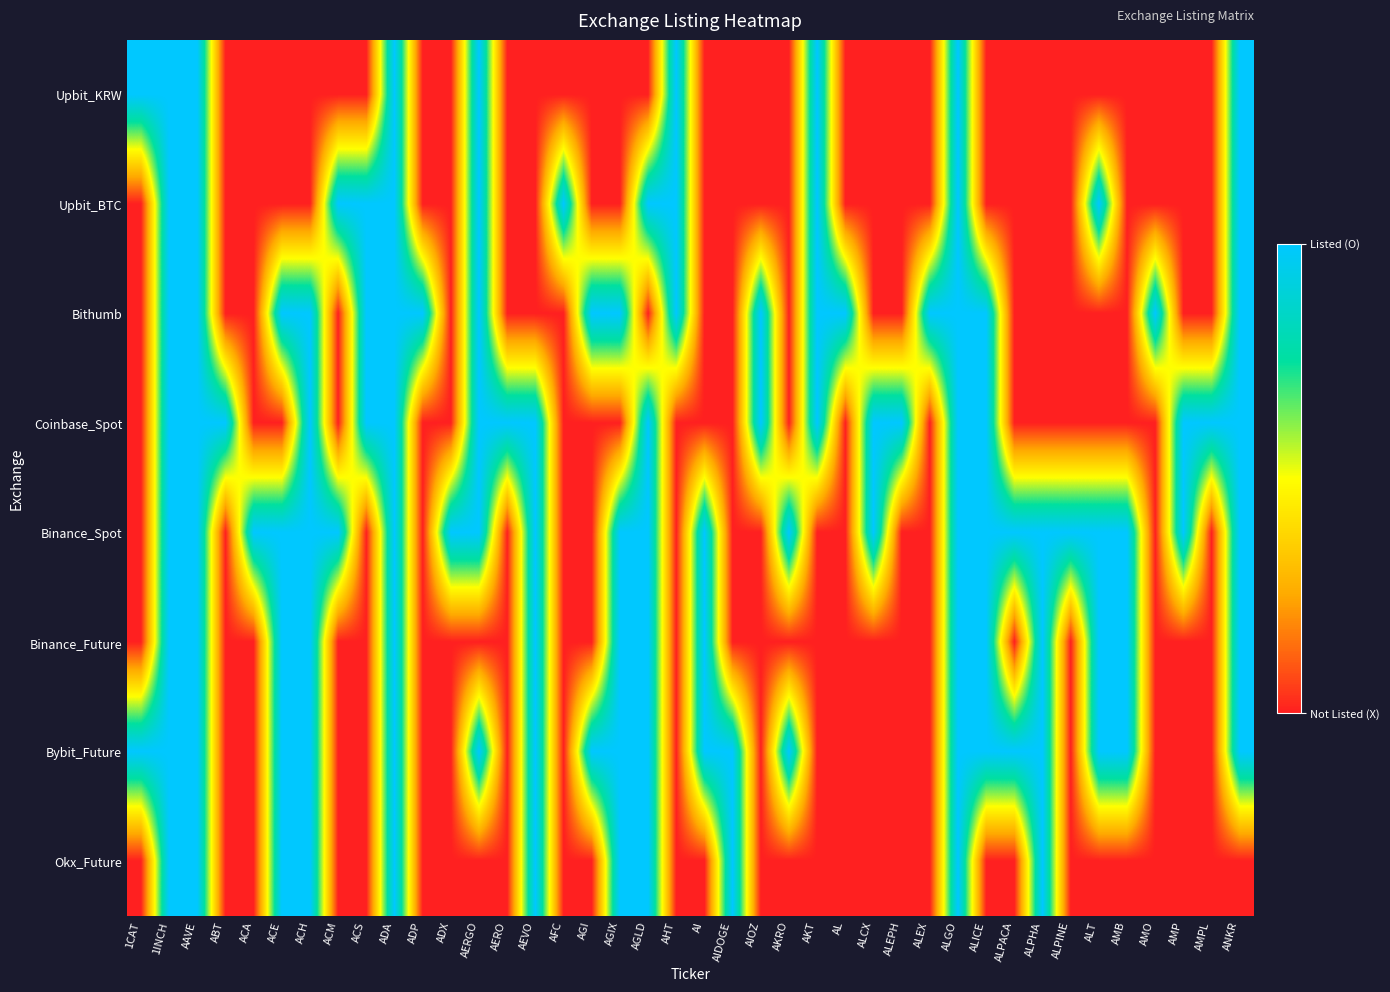

Reading left to right, list all the values displayed in this chart.

Upbit_KRW: 1CAT=1	1INCH=1	AAVE=1	ABT=0	ACA=0	ACE=0	ACH=0	ACM=0	ACS=0	ADA=1	ADP=0	ADX=0	AERGO=1	AERO=0	AEVO=0	AFC=0	AGI=0	AGIX=0	AGLD=0	AHT=1	AI=0	AIDOGE=0	AIOZ=0	AKRO=0	AKT=1	AL=0	ALCX=0	ALEPH=0	ALEX=0	ALGO=1	ALICE=0	ALPACA=0	ALPHA=0	ALPINE=0	ALT=0	AMB=0	AMO=0	AMP=0	AMPL=0	ANKR=1
Upbit_BTC: 1CAT=0	1INCH=1	AAVE=1	ABT=0	ACA=0	ACE=0	ACH=0	ACM=1	ACS=1	ADA=1	ADP=0	ADX=0	AERGO=1	AERO=0	AEVO=0	AFC=1	AGI=0	AGIX=0	AGLD=1	AHT=1	AI=0	AIDOGE=0	AIOZ=0	AKRO=0	AKT=1	AL=0	ALCX=0	ALEPH=0	ALEX=0	ALGO=1	ALICE=0	ALPACA=0	ALPHA=0	ALPINE=0	ALT=1	AMB=0	AMO=0	AMP=0	AMPL=0	ANKR=1
Bithumb: 1CAT=0	1INCH=1	AAVE=1	ABT=0	ACA=0	ACE=1	ACH=1	ACM=0	ACS=1	ADA=1	ADP=1	ADX=0	AERGO=1	AERO=0	AEVO=0	AFC=0	AGI=1	AGIX=1	AGLD=0	AHT=1	AI=0	AIDOGE=0	AIOZ=1	AKRO=0	AKT=1	AL=1	ALCX=0	ALEPH=0	ALEX=1	ALGO=1	ALICE=1	ALPACA=0	ALPHA=0	ALPINE=0	ALT=0	AMB=0	AMO=1	AMP=0	AMPL=0	ANKR=1
Coinbase_Spot: 1CAT=0	1INCH=1	AAVE=1	ABT=1	ACA=0	ACE=0	ACH=1	ACM=0	ACS=1	ADA=1	ADP=0	ADX=0	AERGO=1	AERO=1	AEVO=1	AFC=0	AGI=0	AGIX=0	AGLD=1	AHT=0	AI=0	AIDOGE=0	AIOZ=1	AKRO=0	AKT=1	AL=0	ALCX=1	ALEPH=1	ALEX=0	ALGO=1	ALICE=1	ALPACA=0	ALPHA=0	ALPINE=0	ALT=0	AMB=0	AMO=0	AMP=1	AMPL=1	ANKR=1
Binance_Spot: 1CAT=0	1INCH=1	AAVE=1	ABT=0	ACA=1	ACE=1	ACH=1	ACM=1	ACS=0	ADA=1	ADP=0	ADX=1	AERGO=1	AERO=0	AEVO=1	AFC=0	AGI=0	AGIX=1	AGLD=1	AHT=0	AI=1	AIDOGE=0	AIOZ=0	AKRO=1	AKT=0	AL=0	ALCX=1	ALEPH=0	ALEX=0	ALGO=1	ALICE=1	ALPACA=1	ALPHA=1	ALPINE=1	ALT=1	AMB=1	AMO=0	AMP=1	AMPL=0	ANKR=1
Binance_Future: 1CAT=0	1INCH=1	AAVE=1	ABT=0	ACA=0	ACE=1	ACH=1	ACM=0	ACS=0	ADA=1	ADP=0	ADX=0	AERGO=0	AERO=0	AEVO=1	AFC=0	AGI=0	AGIX=1	AGLD=1	AHT=0	AI=1	AIDOGE=0	AIOZ=0	AKRO=0	AKT=0	AL=0	ALCX=0	ALEPH=0	ALEX=0	ALGO=1	ALICE=1	ALPACA=0	ALPHA=1	ALPINE=0	ALT=1	AMB=1	AMO=0	AMP=0	AMPL=0	ANKR=1
Bybit_Future: 1CAT=1	1INCH=1	AAVE=1	ABT=0	ACA=0	ACE=1	ACH=1	ACM=0	ACS=0	ADA=1	ADP=0	ADX=0	AERGO=1	AERO=0	AEVO=1	AFC=0	AGI=1	AGIX=1	AGLD=1	AHT=0	AI=1	AIDOGE=1	AIOZ=0	AKRO=1	AKT=0	AL=0	ALCX=0	ALEPH=0	ALEX=0	ALGO=1	ALICE=1	ALPACA=1	ALPHA=1	ALPINE=0	ALT=1	AMB=1	AMO=0	AMP=0	AMPL=0	ANKR=1
Okx_Future: 1CAT=0	1INCH=1	AAVE=1	ABT=0	ACA=0	ACE=1	ACH=1	ACM=0	ACS=0	ADA=1	ADP=0	ADX=0	AERGO=0	AERO=0	AEVO=1	AFC=0	AGI=0	AGIX=1	AGLD=1	AHT=0	AI=0	AIDOGE=1	AIOZ=0	AKRO=0	AKT=0	AL=0	ALCX=0	ALEPH=0	ALEX=0	ALGO=1	ALICE=0	ALPACA=0	ALPHA=1	ALPINE=0	ALT=0	AMB=0	AMO=0	AMP=0	AMPL=0	ANKR=0